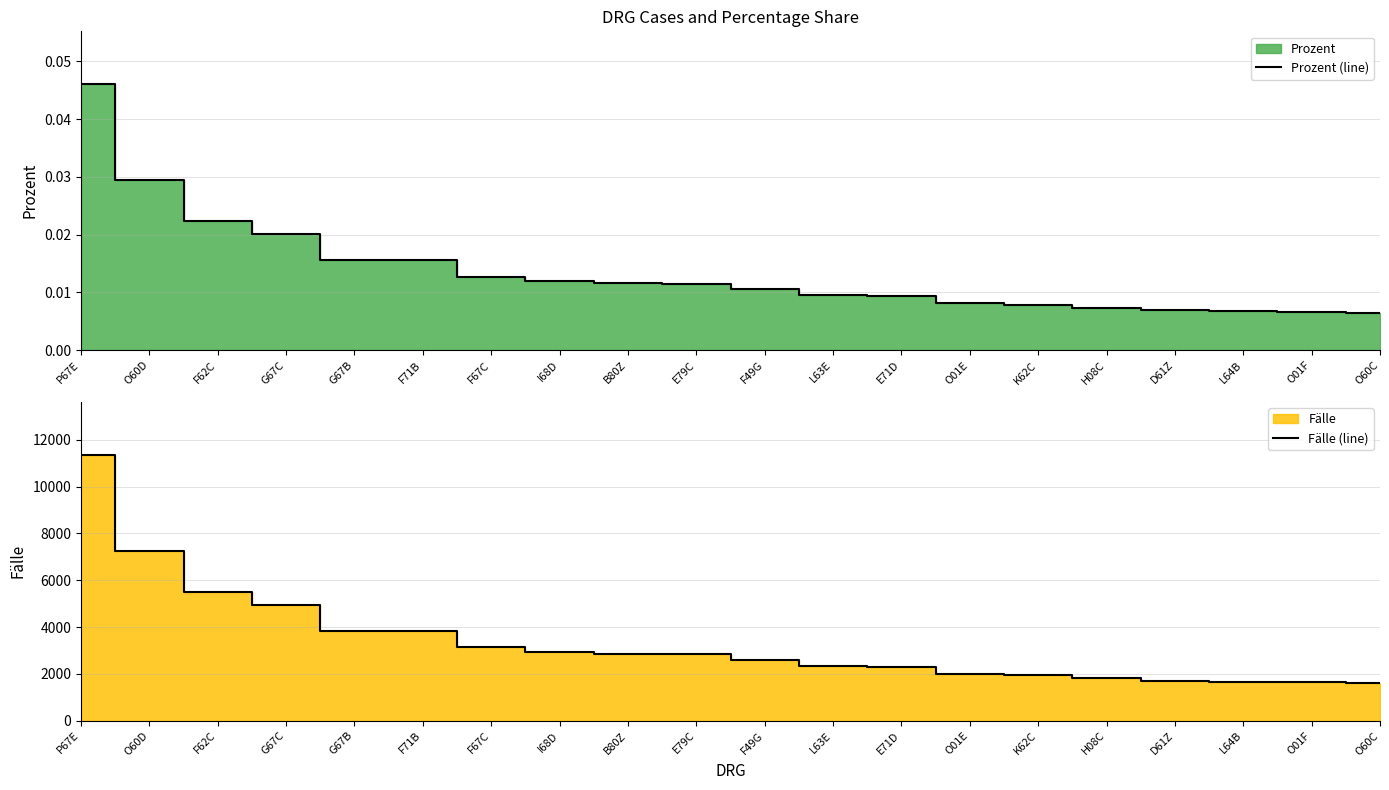

What is the difference between the highest and lowest values at I68D?

2954.0